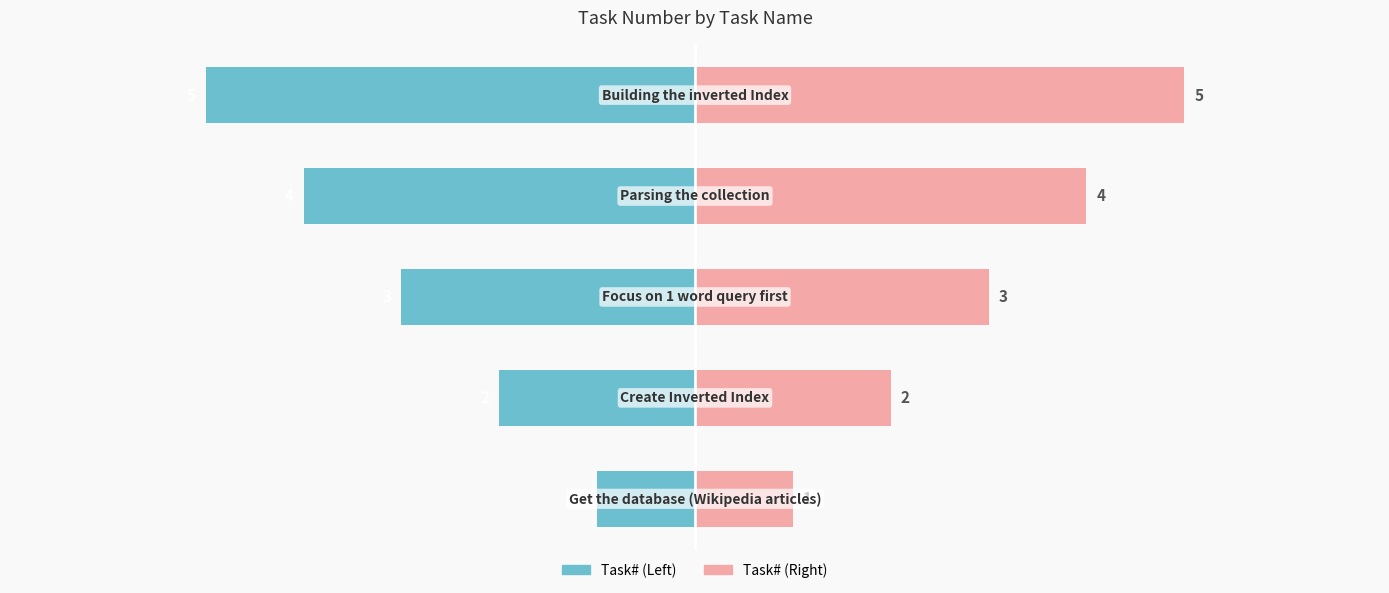

What are all the series names shown in the legend?

Task#, Task# (right)